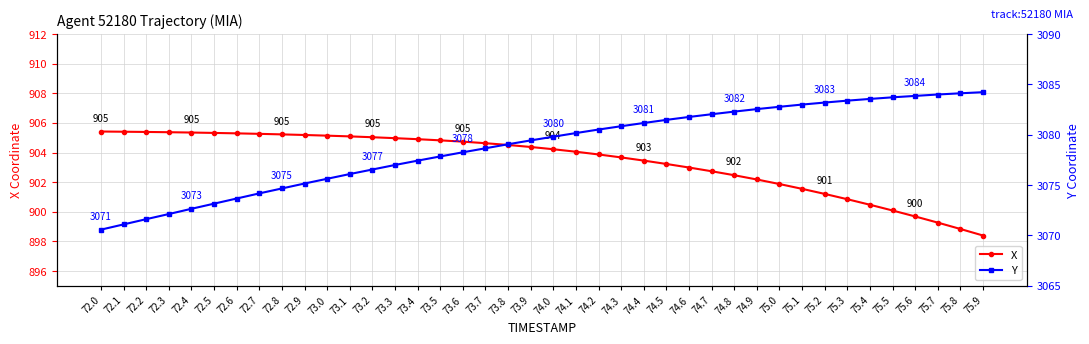

True or false: X has a value of 905.2 at 72.8.

True